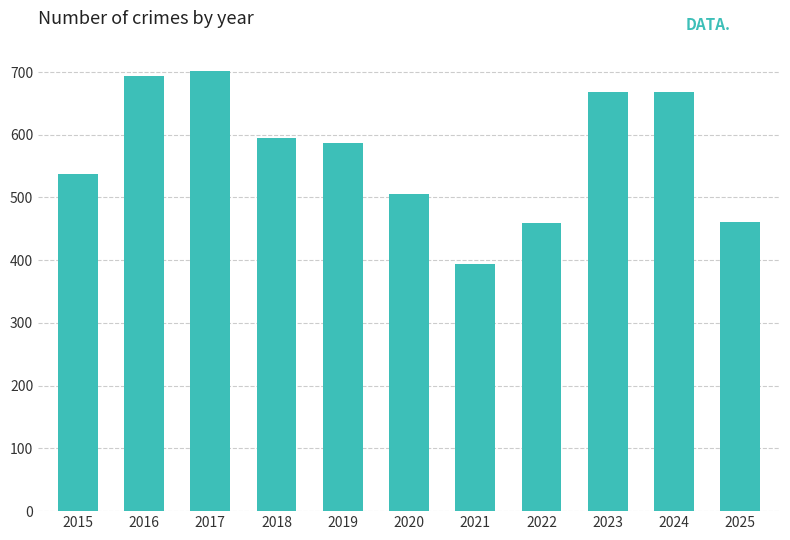

What is the change in value from 2018 to 2024?

+73